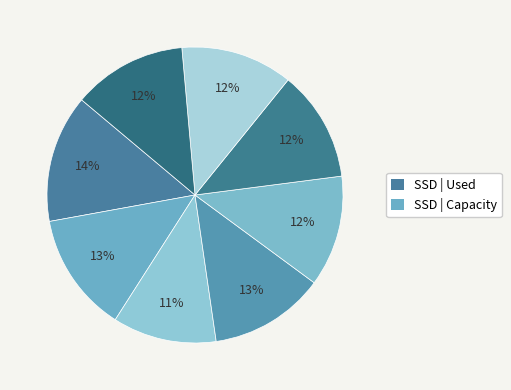

How many segments does this pie chart have?

8